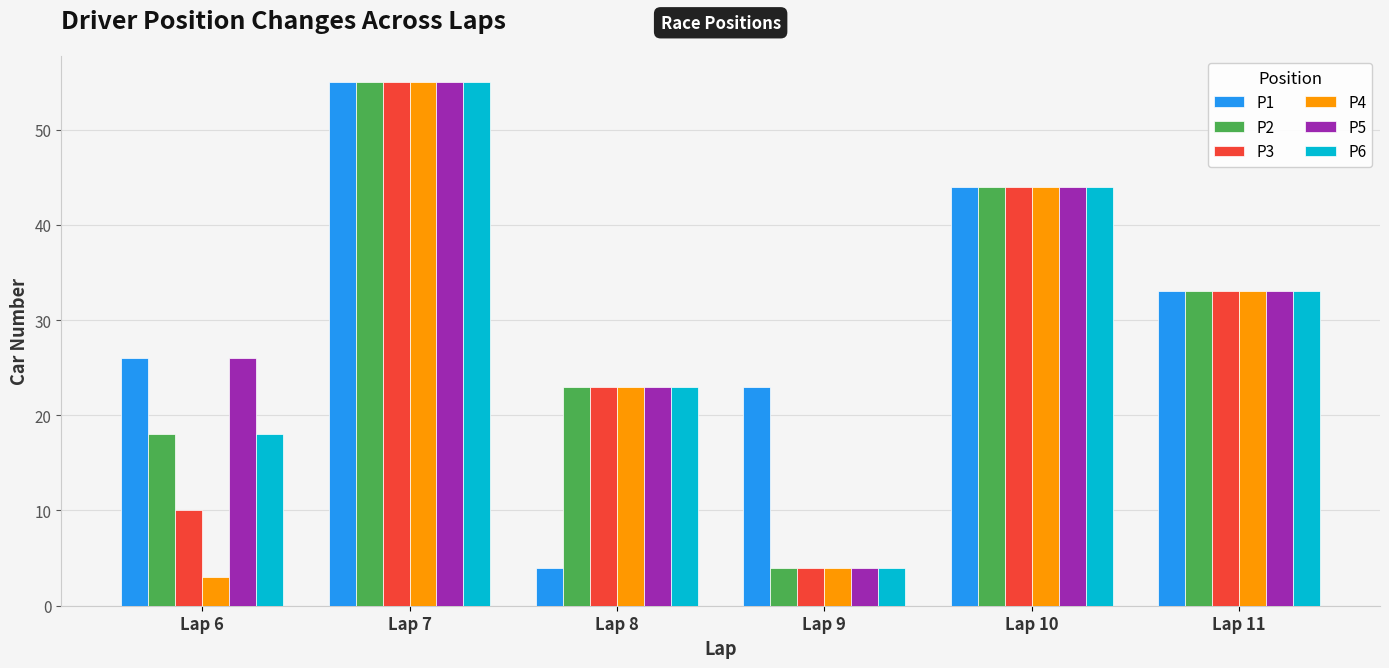

What is the average value of the P1 series?

31